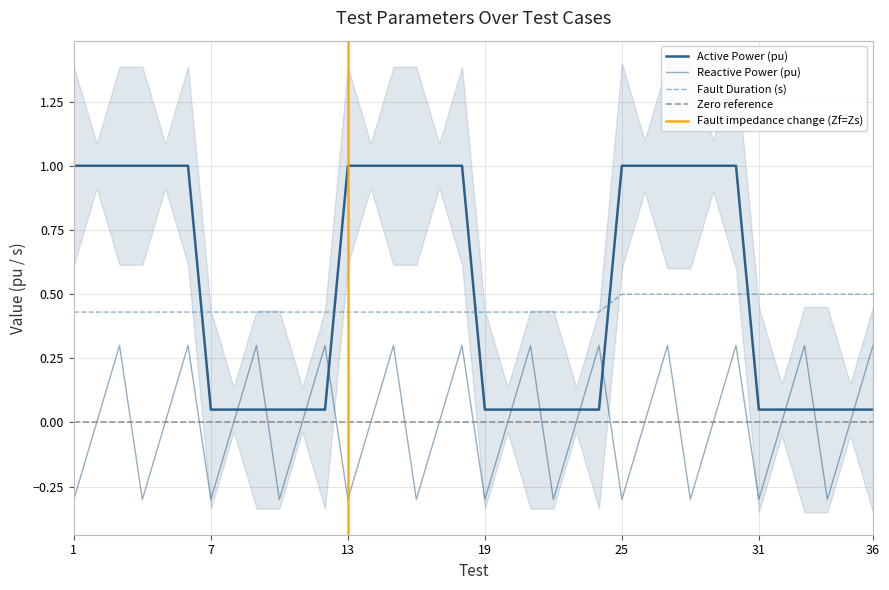

True or false: Reactive Power (pu) and Fault Duration (s) cross at least once.

False